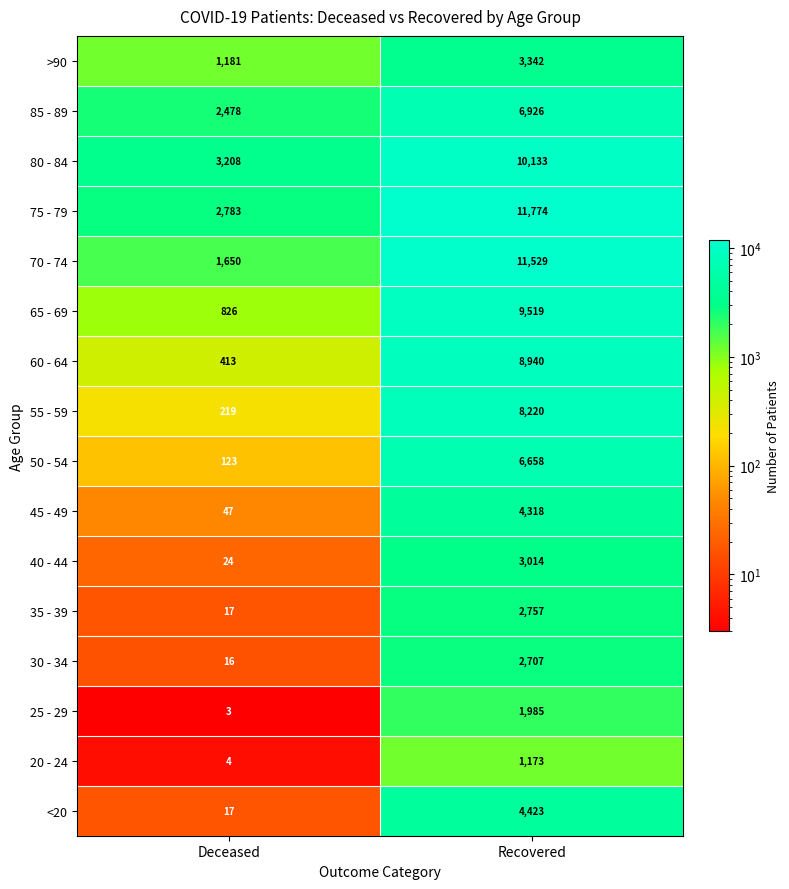

Between Deceased and Recovered, which series saw the biggest shift?

70 - 74